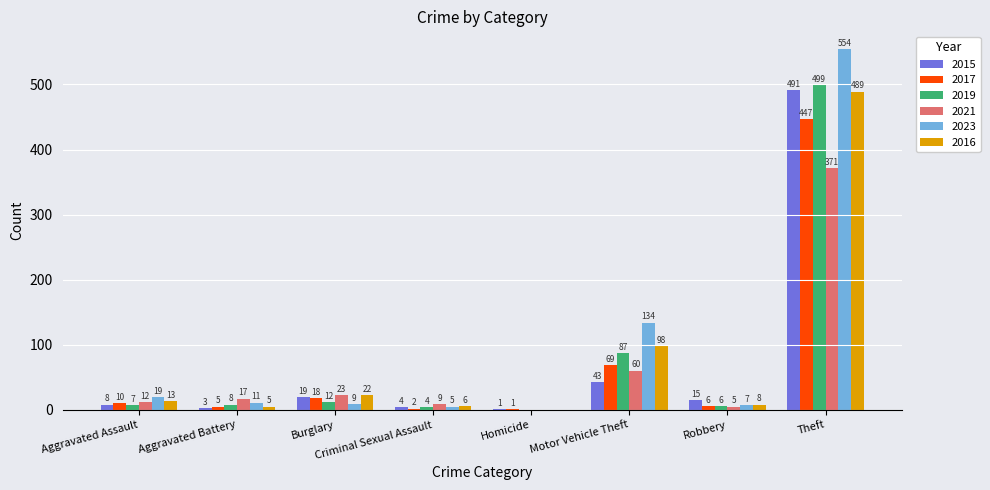

Reading right to left, extract all data points from this chart.

2015: Theft=491	Robbery=15	Motor Vehicle Theft=43	Homicide=1	Criminal Sexual Assault=4	Burglary=19	Aggravated Battery=3	Aggravated Assault=8
2017: Theft=447	Robbery=6	Motor Vehicle Theft=69	Homicide=1	Criminal Sexual Assault=2	Burglary=18	Aggravated Battery=5	Aggravated Assault=10
2019: Theft=499	Robbery=6	Motor Vehicle Theft=87	Homicide=0	Criminal Sexual Assault=4	Burglary=12	Aggravated Battery=8	Aggravated Assault=7
2021: Theft=371	Robbery=5	Motor Vehicle Theft=60	Homicide=0	Criminal Sexual Assault=9	Burglary=23	Aggravated Battery=17	Aggravated Assault=12
2023: Theft=554	Robbery=7	Motor Vehicle Theft=134	Homicide=0	Criminal Sexual Assault=5	Burglary=9	Aggravated Battery=11	Aggravated Assault=19
2016: Theft=489	Robbery=8	Motor Vehicle Theft=98	Homicide=0	Criminal Sexual Assault=6	Burglary=22	Aggravated Battery=5	Aggravated Assault=13